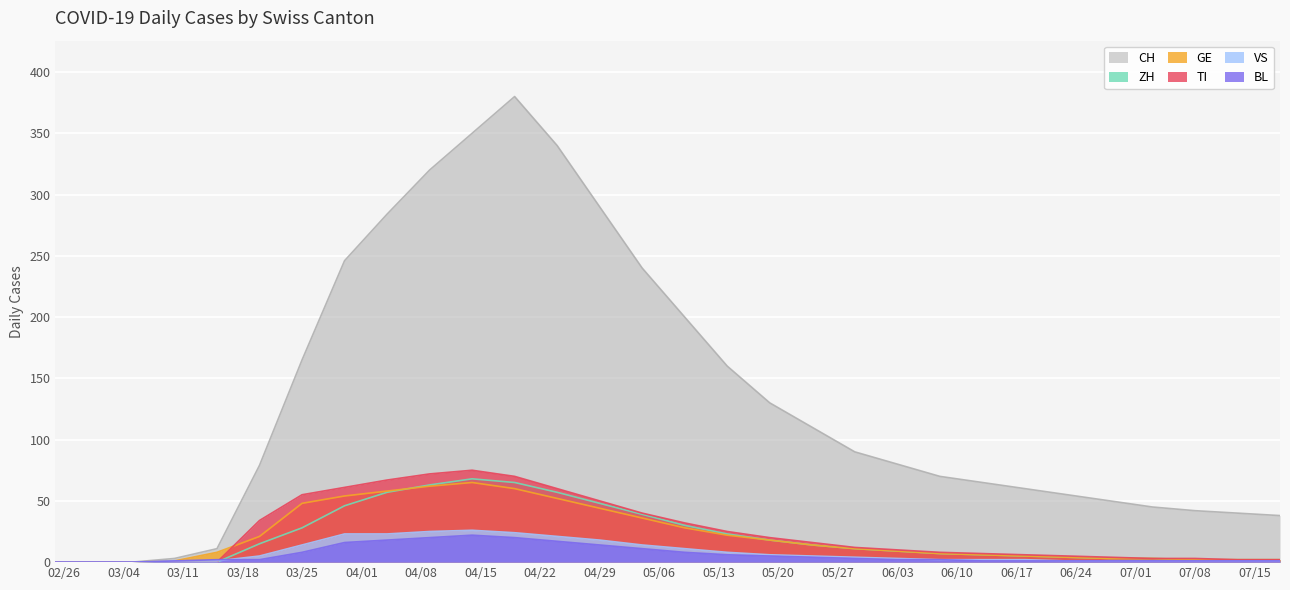

How many data points in TI are above 12?

14